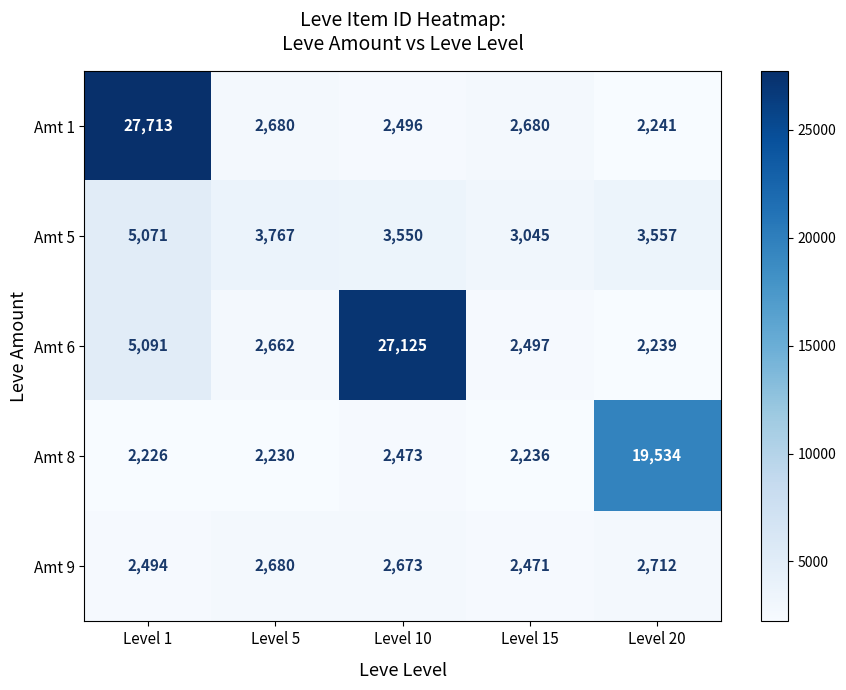

What is the difference between the highest and lowest values at Level 10?

24652